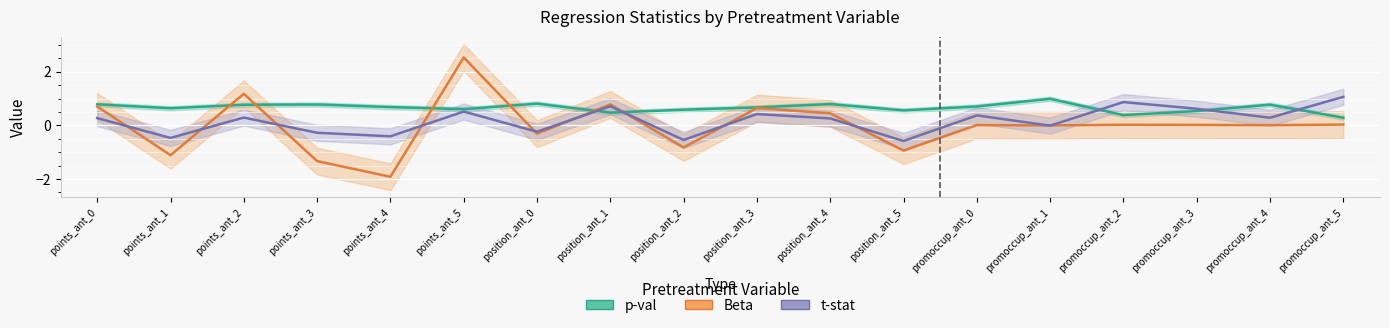

What is the highest value of the p-val series?

1.0